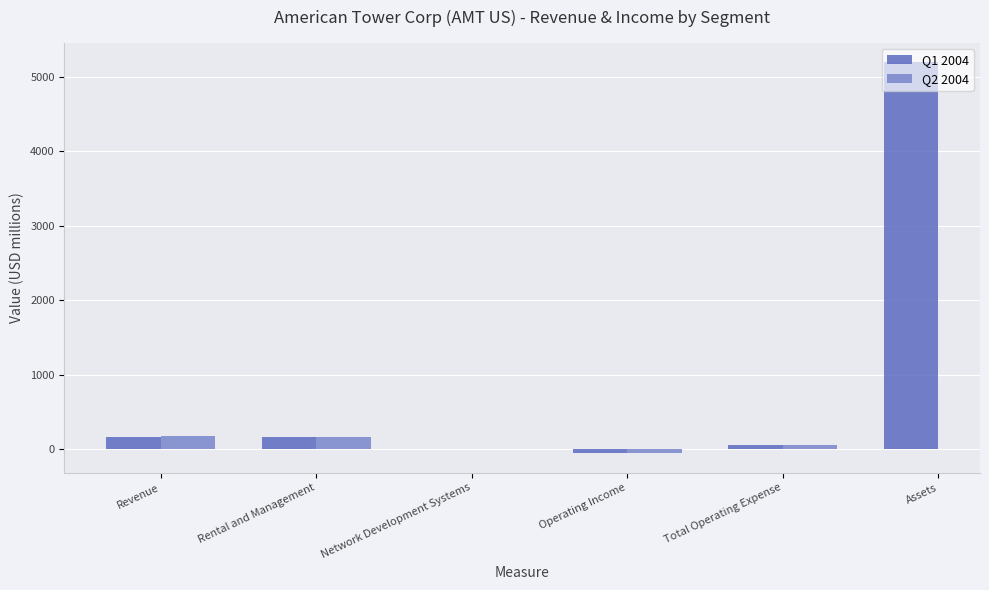

What is the difference between the Q2 2004 values at Operating Income and Revenue?

221.8